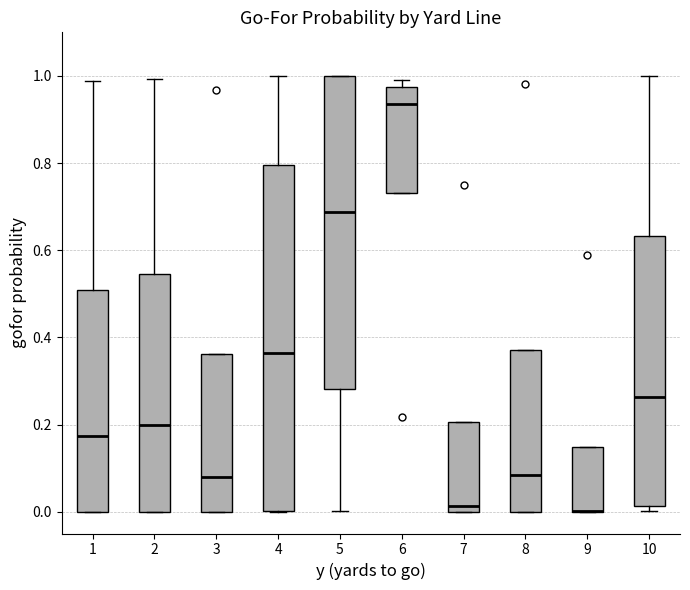

Comparing the boxes themselves (not the whiskers), which one is the tallest?

4